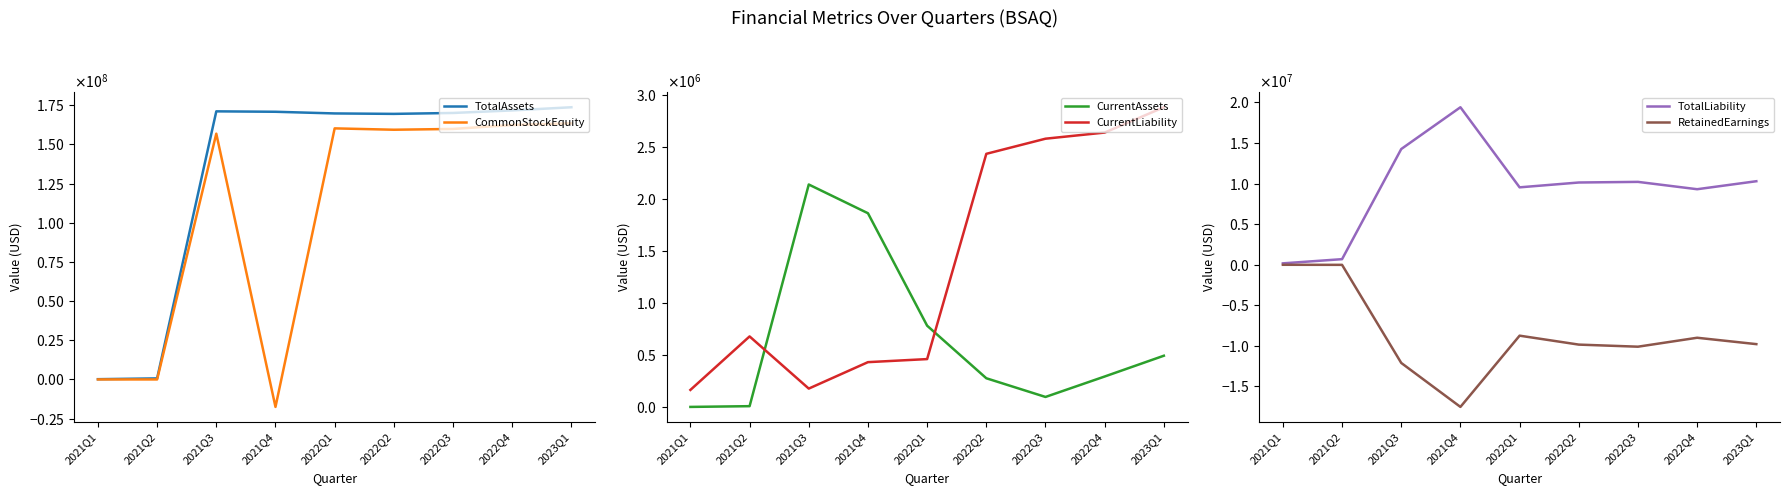

Reading right to left, what are all the values shown in this chart?

TotalAssets: 173754635	171735496	170109122	169526190	169803781	170870831	171141997	680989	175408
CommonStockEquity: 163472893	162438805	159907547	159402009	160275680	-17525340	156894188	2605	11847
CurrentAssets: 492675	292631	95905	275793	781598	1863865	2140332	7180	0
CurrentLiability: 2883742	2640191	2581125	2435513	460243	430771	176309	678384	163561
TotalLiability: 10281742	9296691	10201575	10124181	9528101	19396171	14247809	678384	163561
RetainedEarnings: -9789489	-9004482	-10106092	-9848810	-8746925	-17525762	-12106234	-22395	-13153